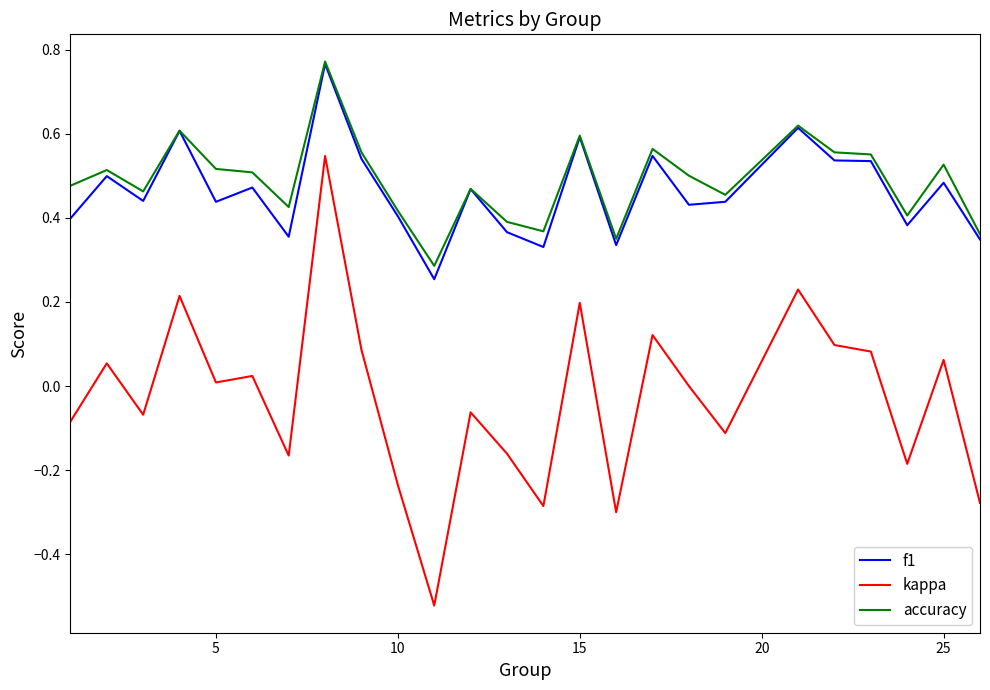

Which series has the largest total across all categories?

accuracy